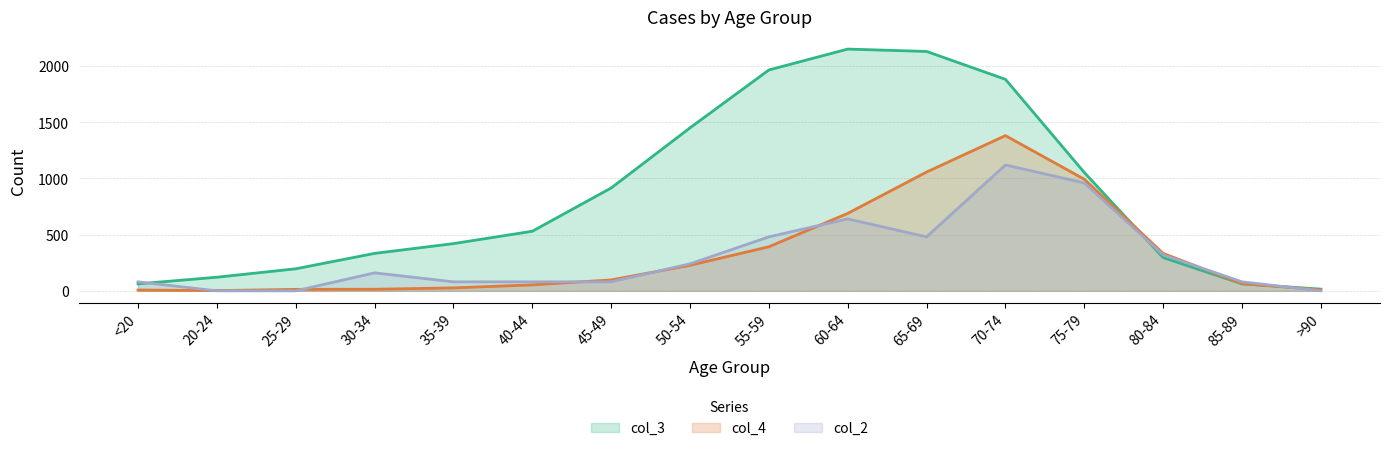

How many values in the col_3 series exceed 530?

7